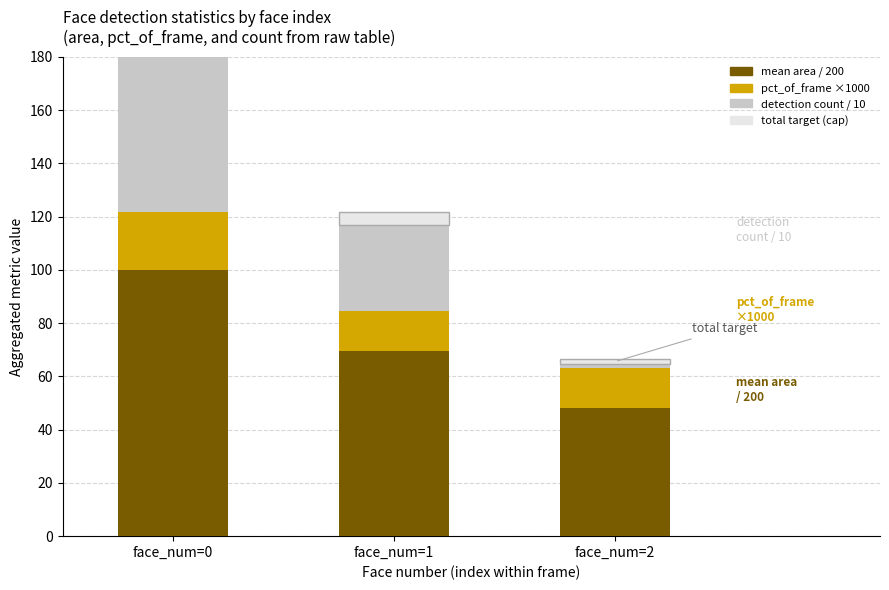

True or false: mean area / 200 has a value of 48.0 at face_num=2.

True